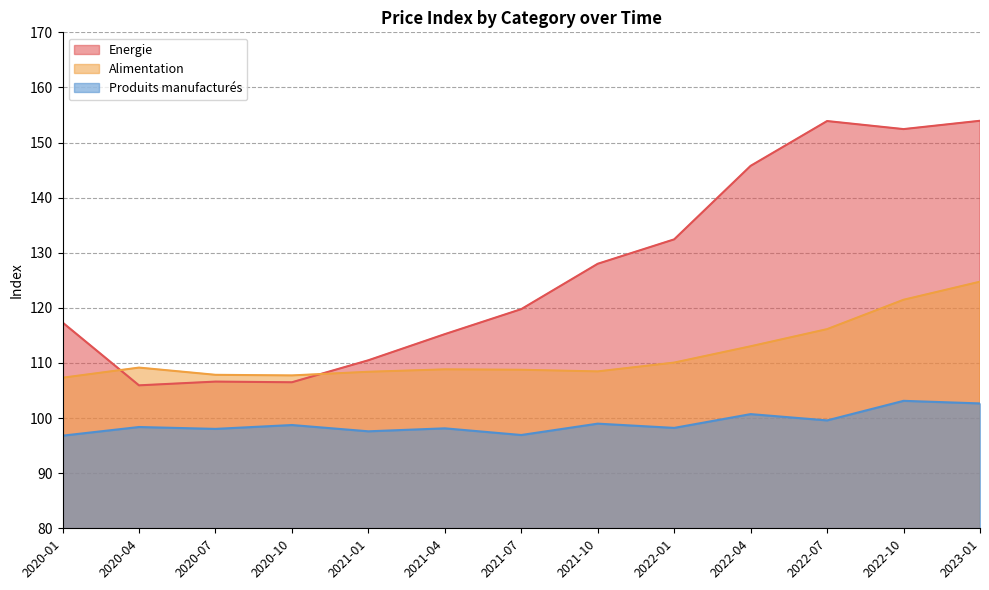

Which has a higher value, 2020-04 or 2022-04?

2022-04